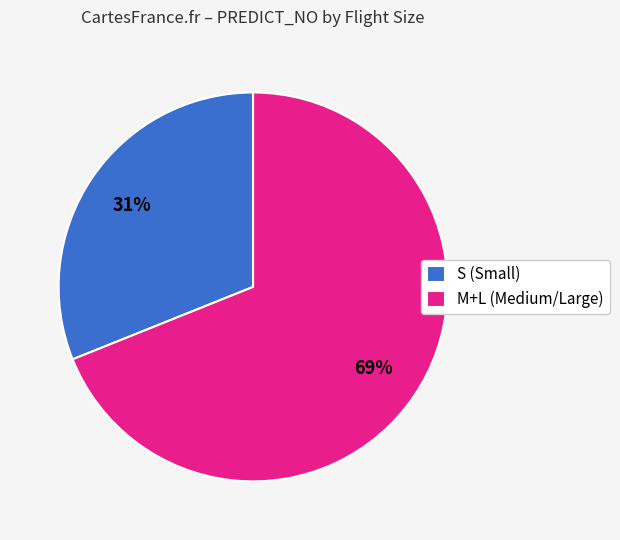

What is the largest slice in the pie chart?

M+L (Medium/Large)